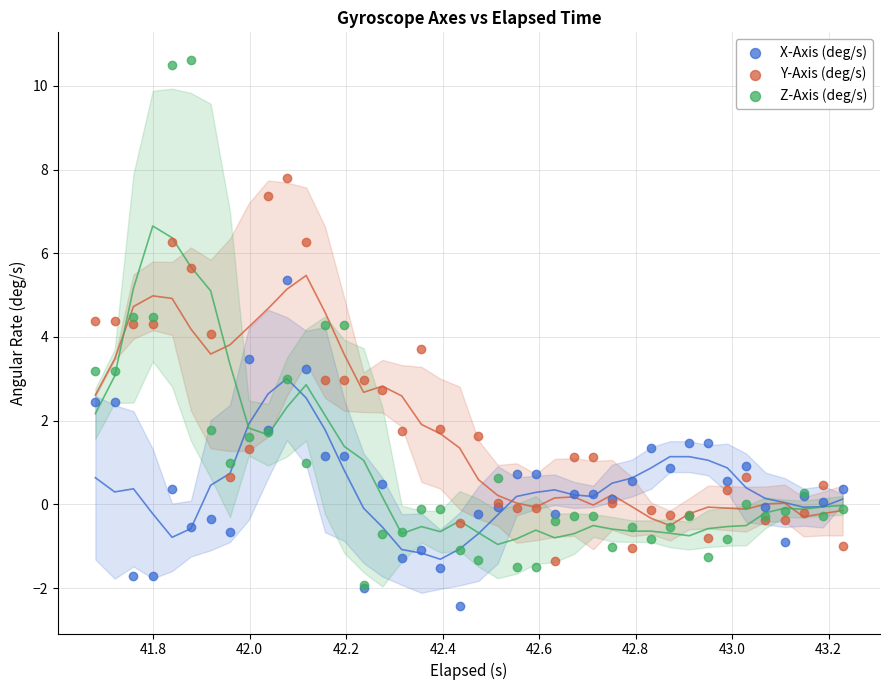

Which series has the largest Y range (max minus min)?

Z-Axis (deg/s)